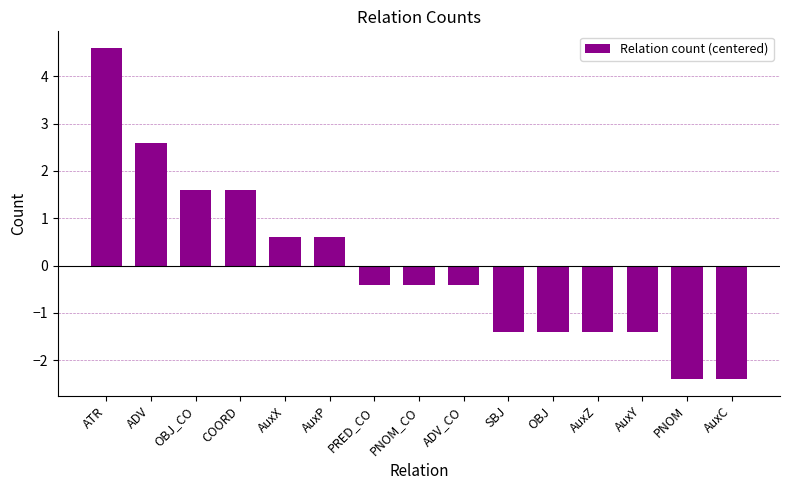

True or false: the data shows -1.4 at SBJ.

True